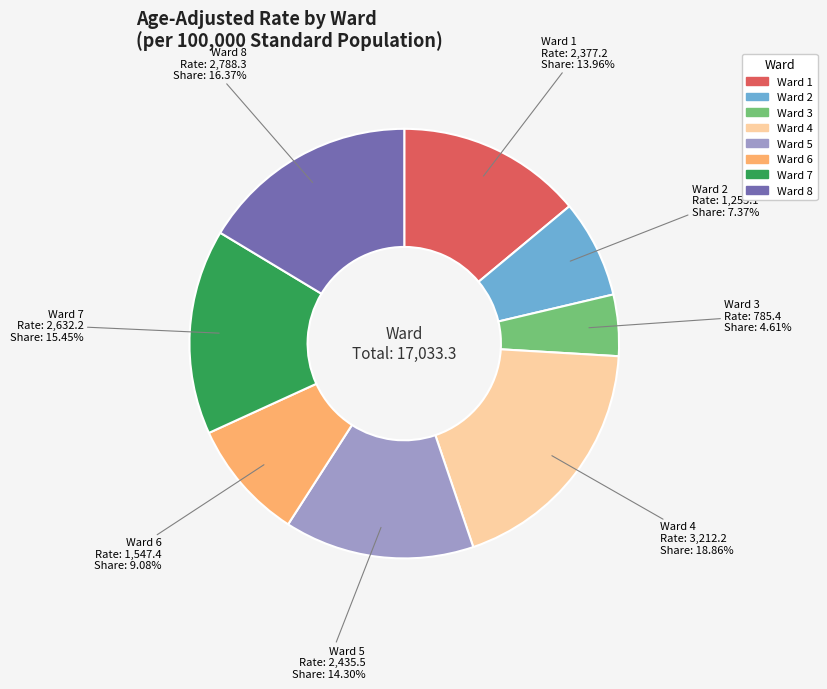

How many slices are in this pie chart?

8